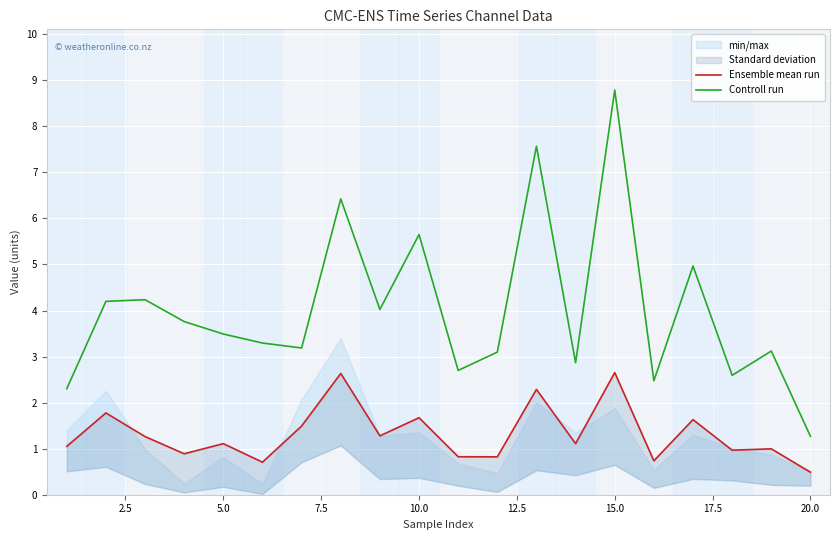

Which category has the lowest value in the Controll run series?

20.0